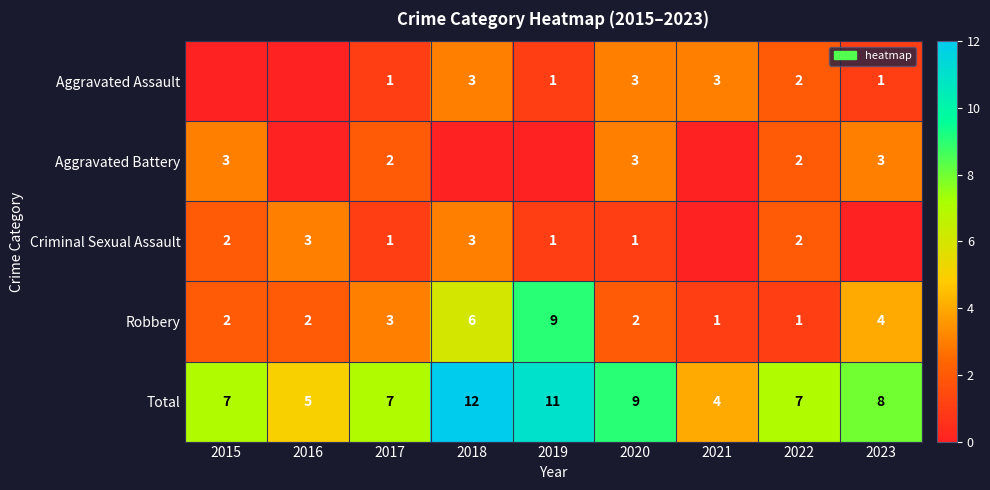

How many Robbery values are between 2 and 4?

5